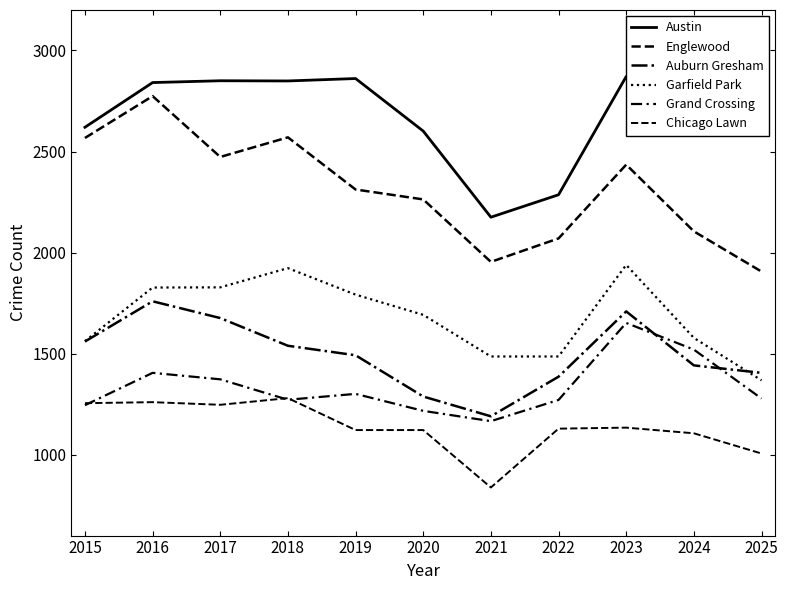

How many interior local valleys does the Austin series have?

2